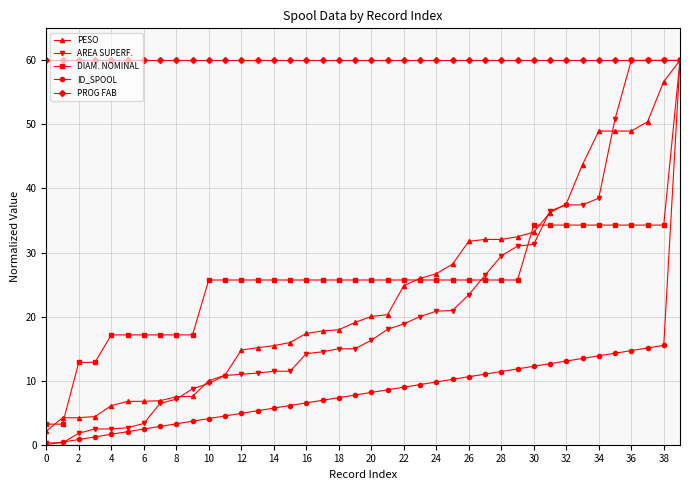

True or false: PESO and AREA SUPERF. cross at least once.

True